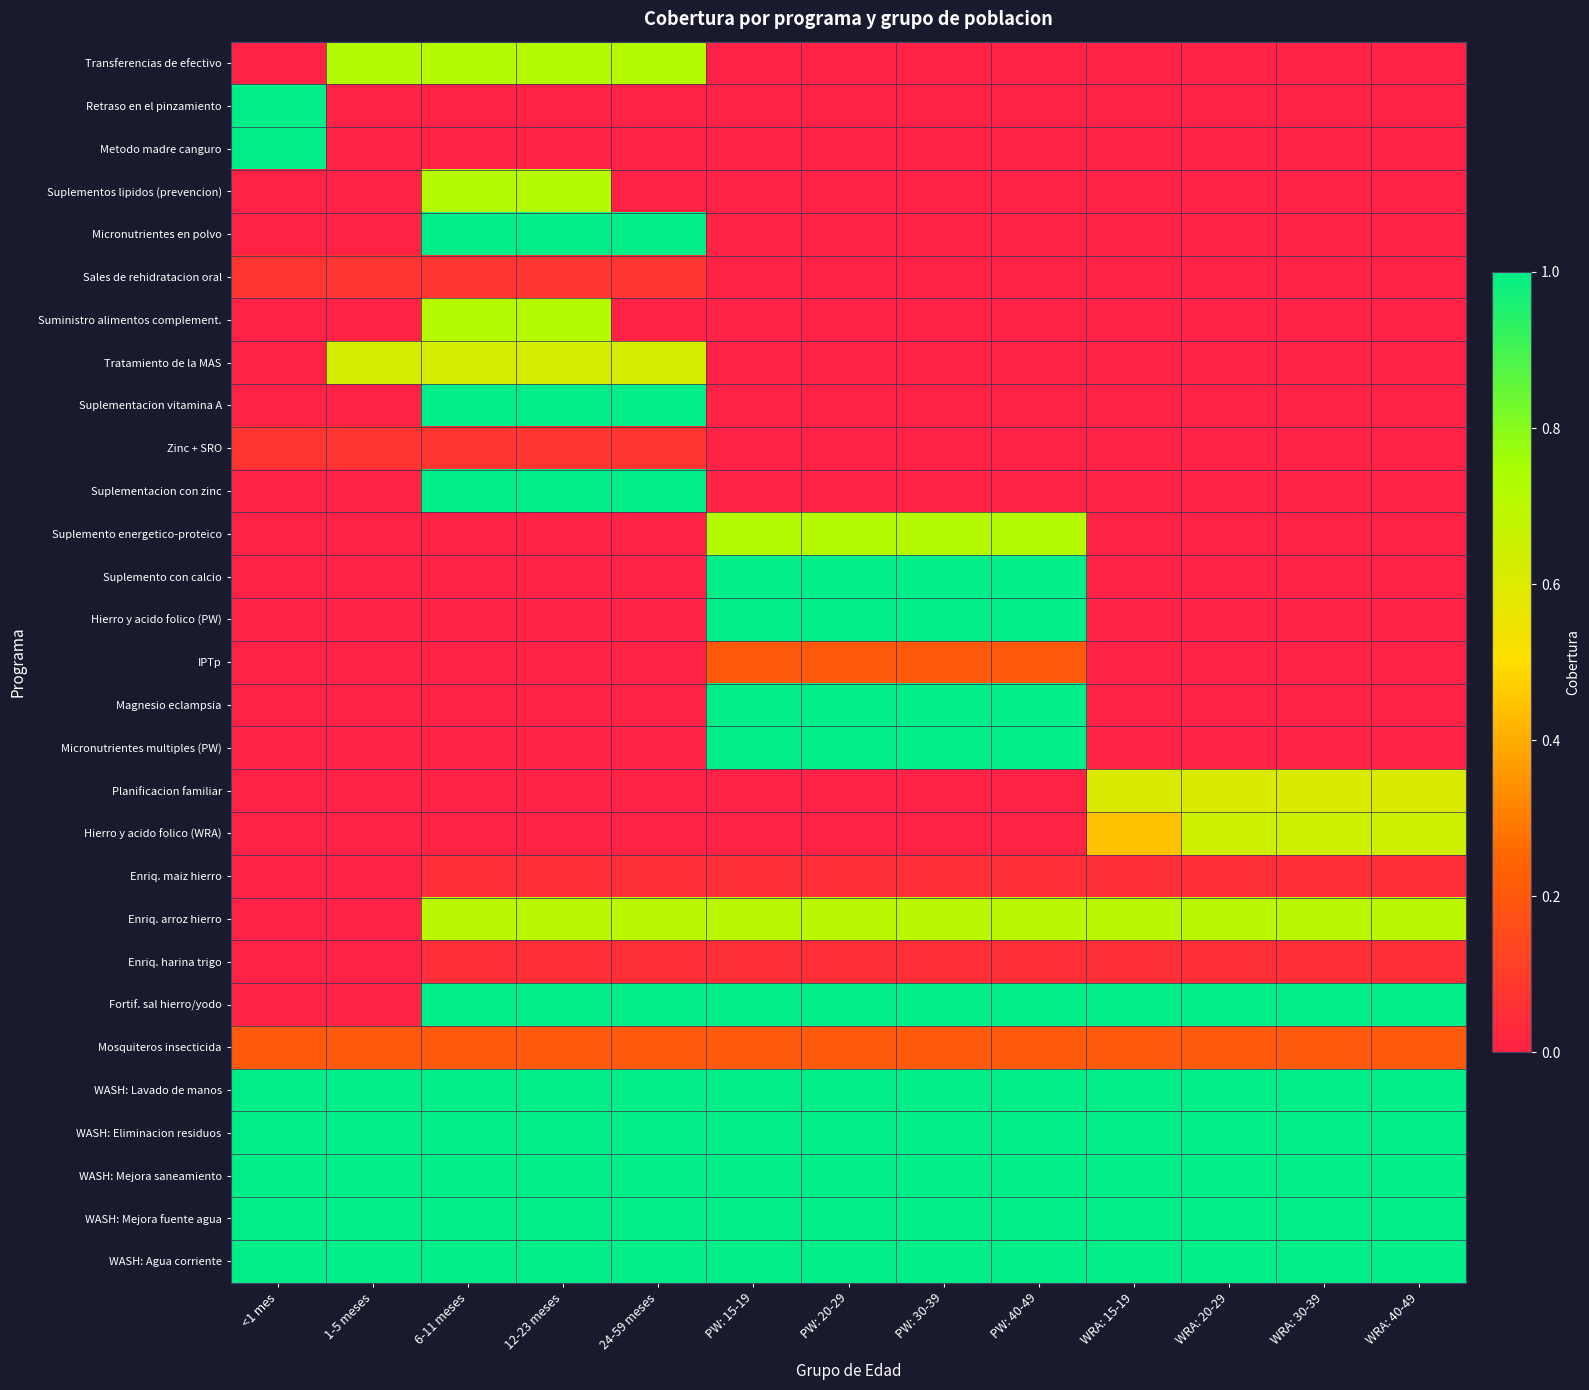

What is the spread (max minus min) of values at 12-23 meses?

1.0